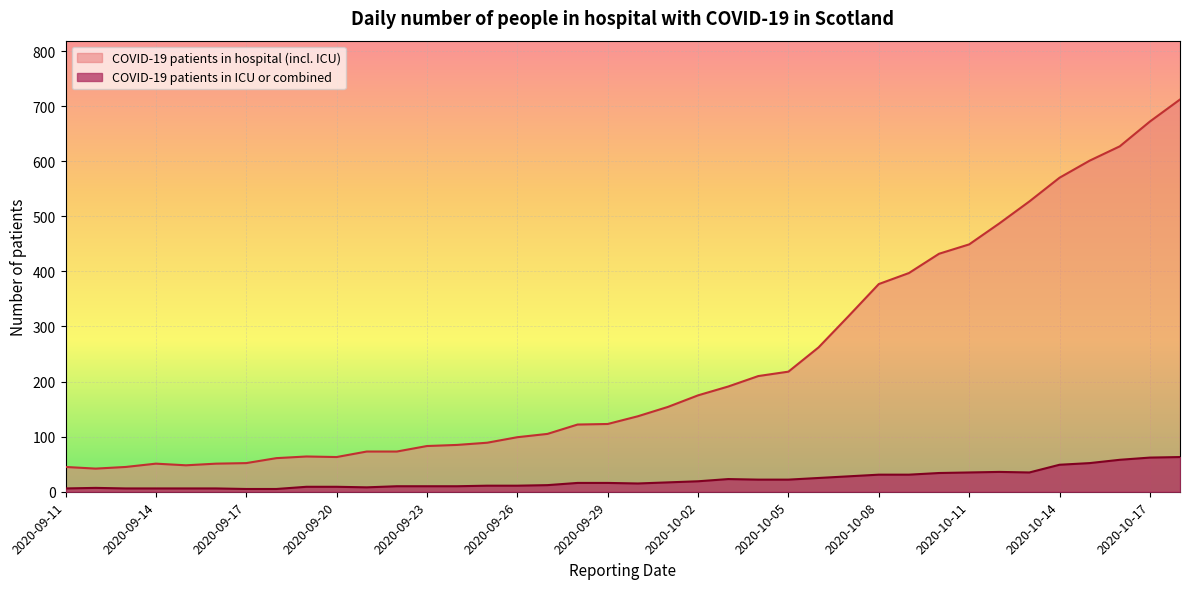

Rank the categories by COVID-19 patients in hospital (incl. ICU) value from lowest to highest.

2020-09-12, 2020-09-11, 2020-09-13, 2020-09-15, 2020-09-14, 2020-09-16, 2020-09-17, 2020-09-18, 2020-09-20, 2020-09-19, 2020-09-21, 2020-09-22, 2020-09-23, 2020-09-24, 2020-09-25, 2020-09-26, 2020-09-27, 2020-09-28, 2020-09-29, 2020-09-30, 2020-10-01, 2020-10-02, 2020-10-03, 2020-10-04, 2020-10-05, 2020-10-06, 2020-10-07, 2020-10-08, 2020-10-09, 2020-10-10, 2020-10-11, 2020-10-12, 2020-10-13, 2020-10-14, 2020-10-15, 2020-10-16, 2020-10-17, 2020-10-18